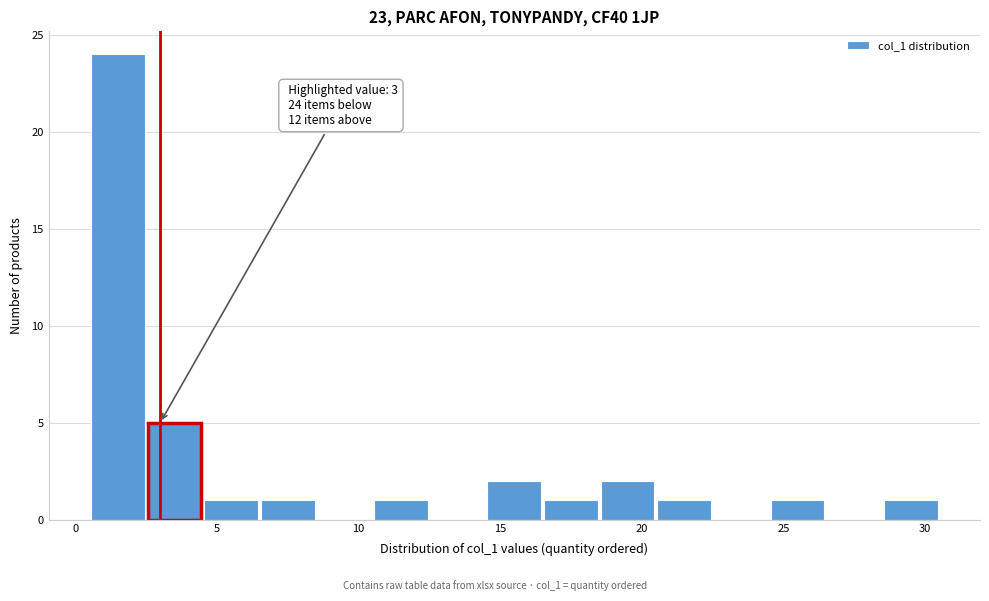

Over which range of the x-axis is the bar tallest?

0.5 to 2.5